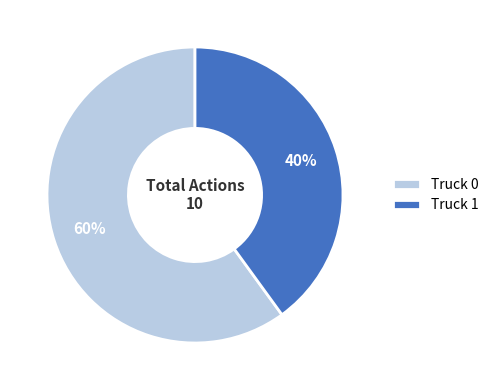

True or false: Truck 0 accounts for 74% of the total.

False